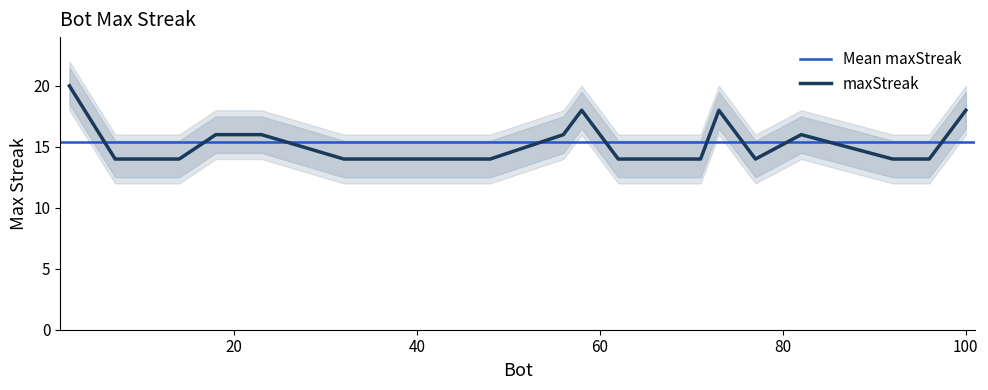

Is this an area chart (filled region under the line)?

No